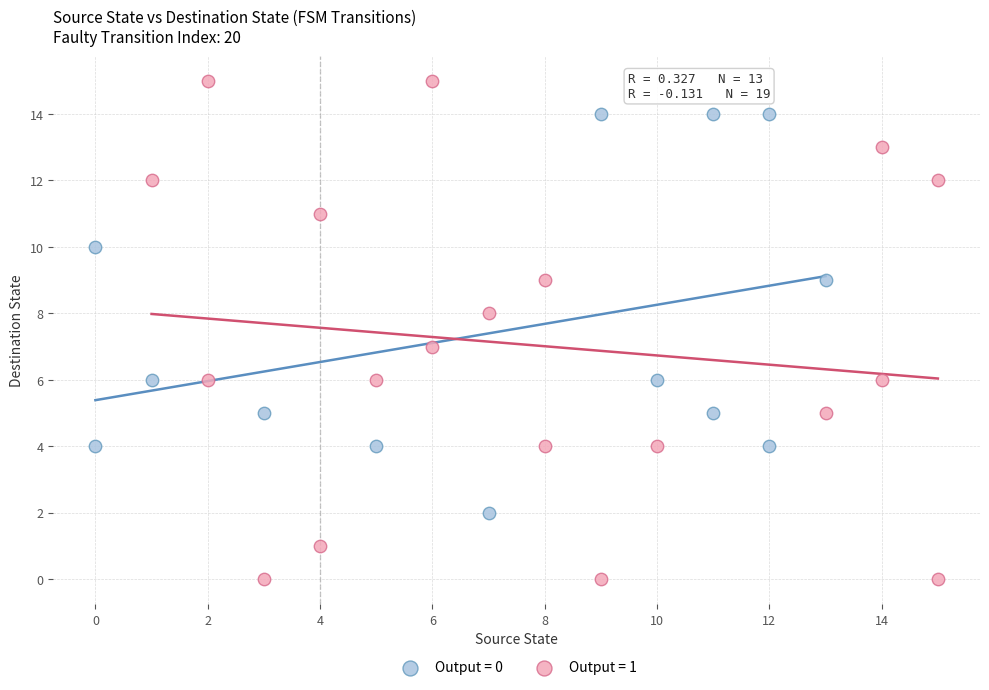

Which series contains the highest Y value?

Output = 1